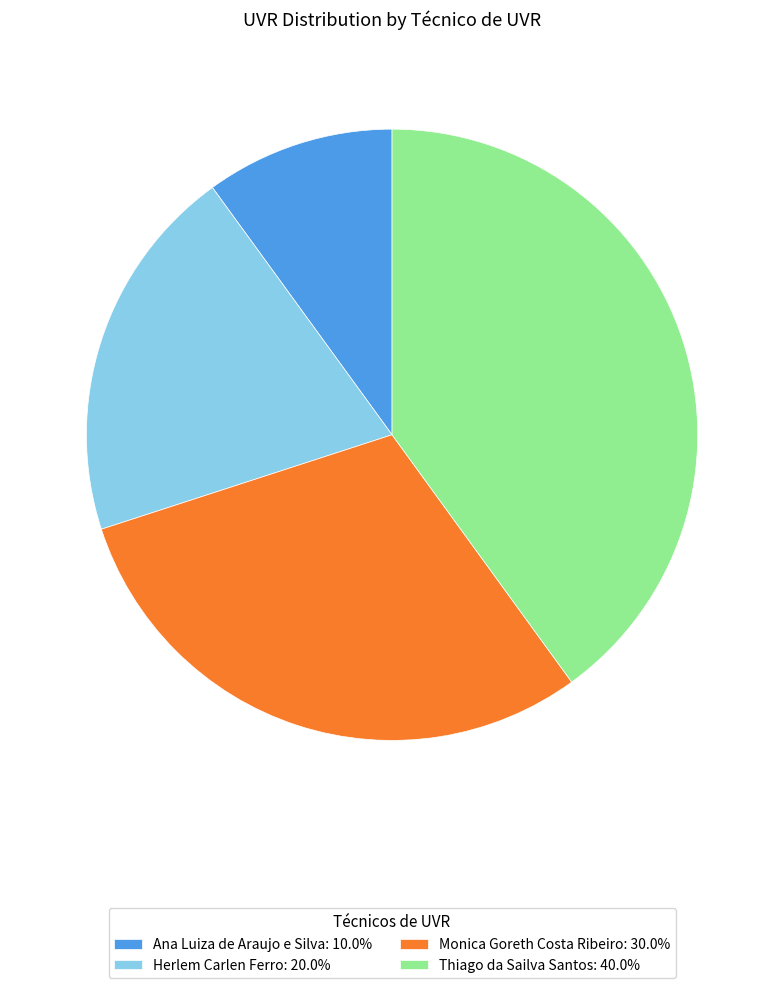

Does Herlem Carlen Ferro represent more than half of the total?

No